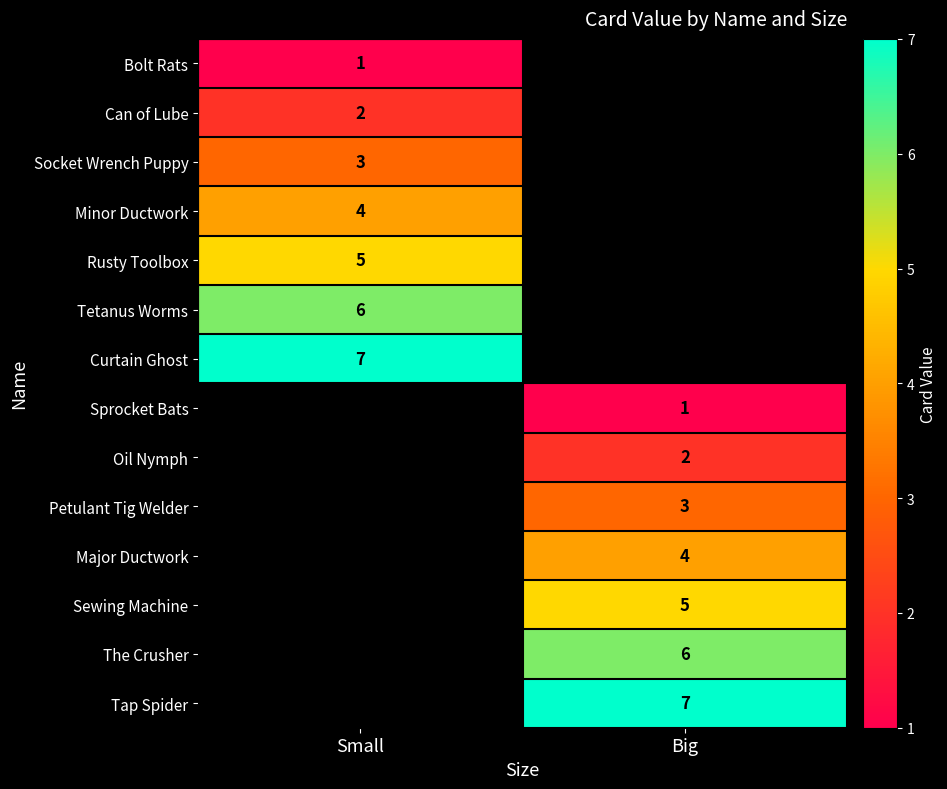

True or false: Tetanus Worms has a value of 10 at Small.

False